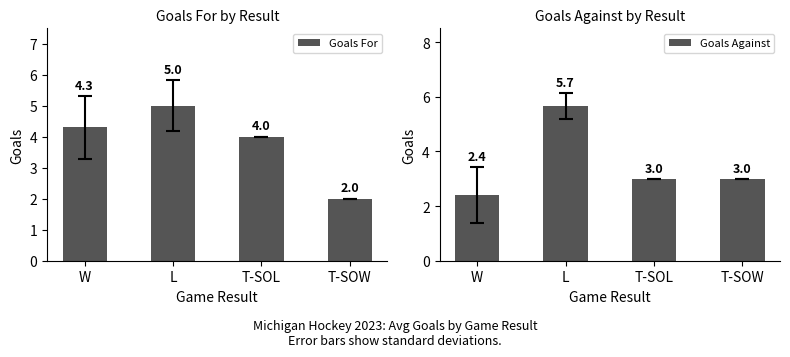

Is the value of Goals For at W greater than the value of Goals Against at W?

Yes